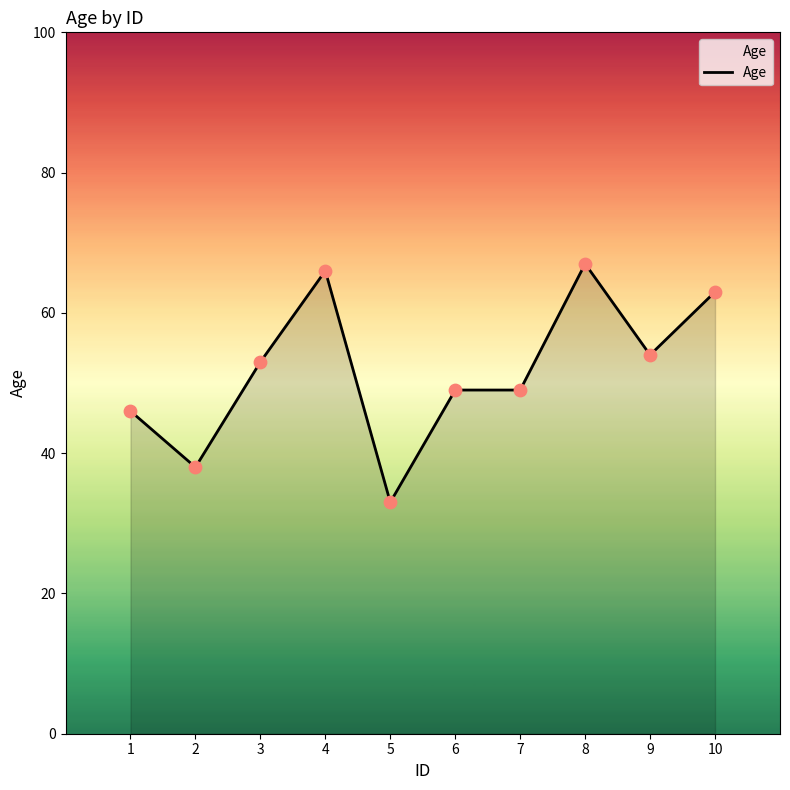

Approximately how many times larger is the value at 3 compared to 7?

1.1